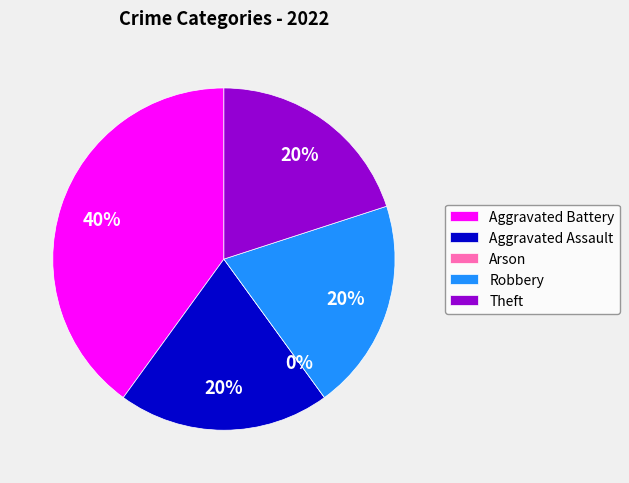

Do Aggravated Battery and Arson together represent more than half of the pie?

No